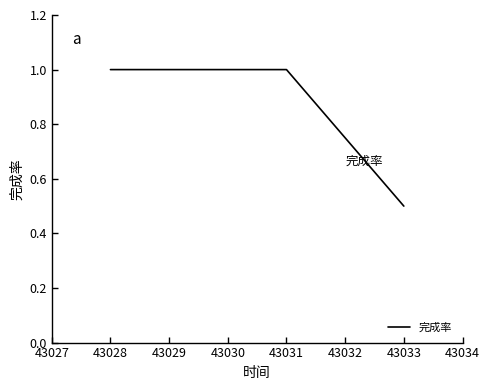

How many lines are shown in the chart?

1